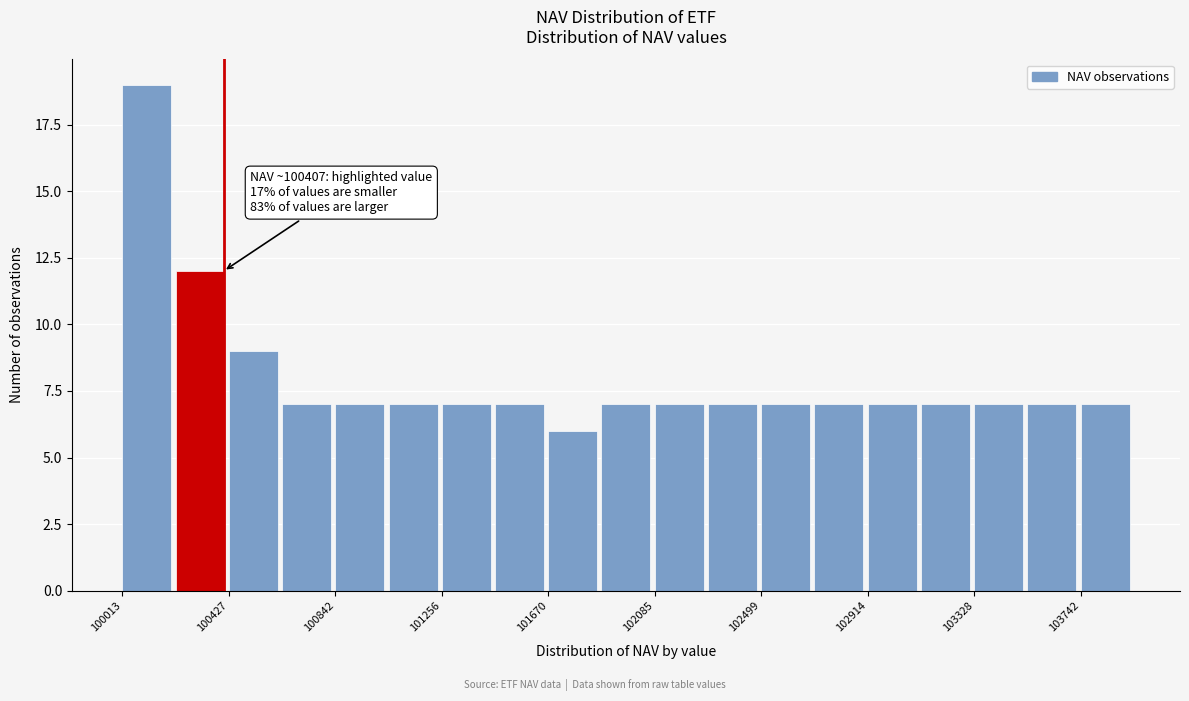

Which range on the x-axis has the tallest bar?

100000 to 100200